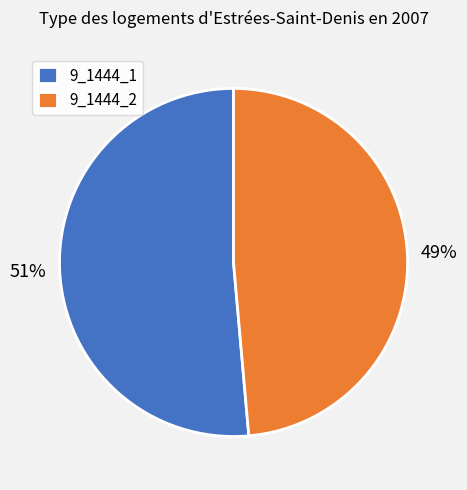

Is there any slice that represents more than half of the pie?

Yes